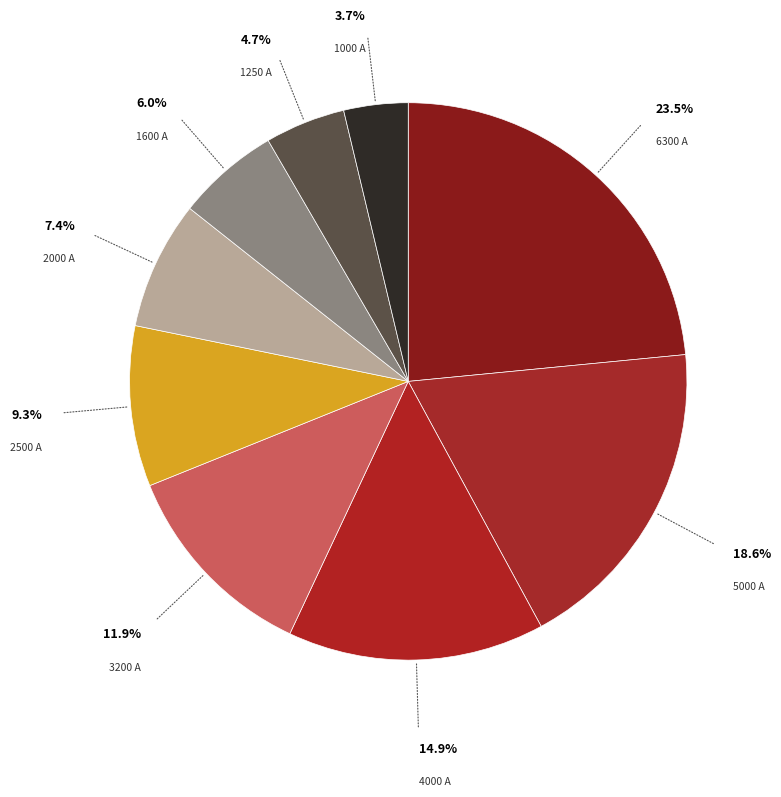

To the nearest percent, what portion does 4000 represent?

15%